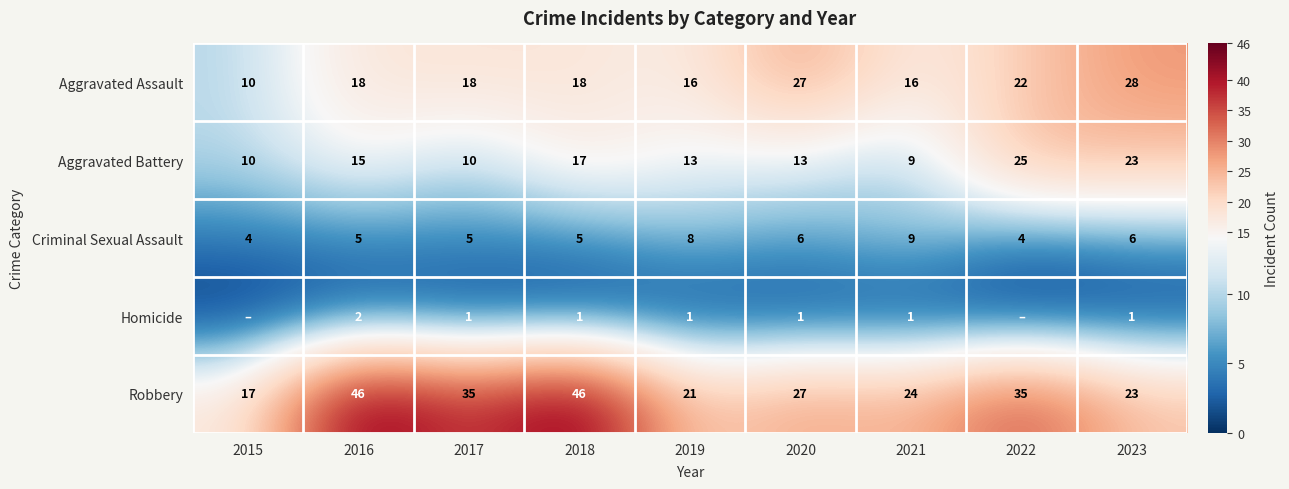

Between 2016 and 2017, which series saw the biggest shift?

Robbery